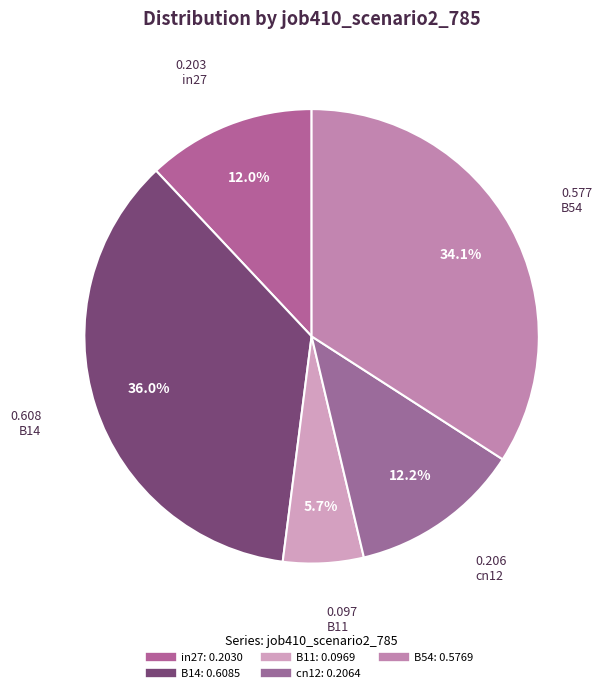

Does any single category account for the majority?

No